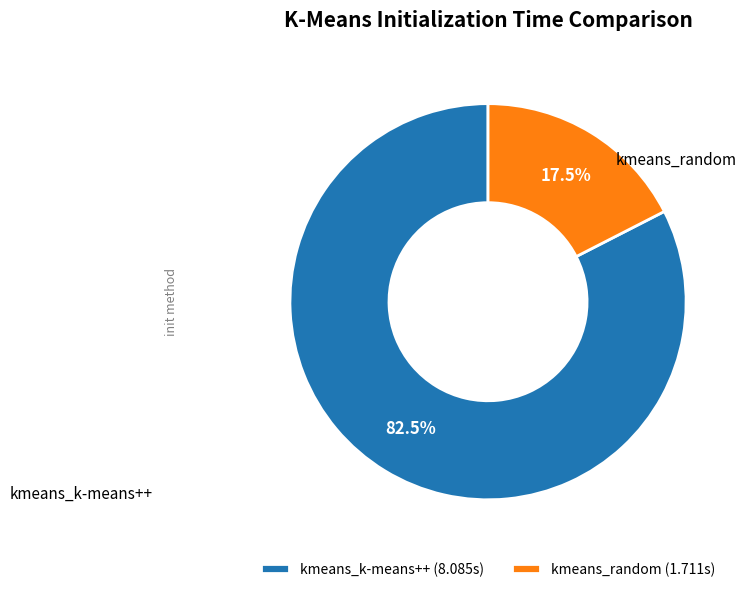

Does kmeans_k-means++ represent more than half of the total?

Yes